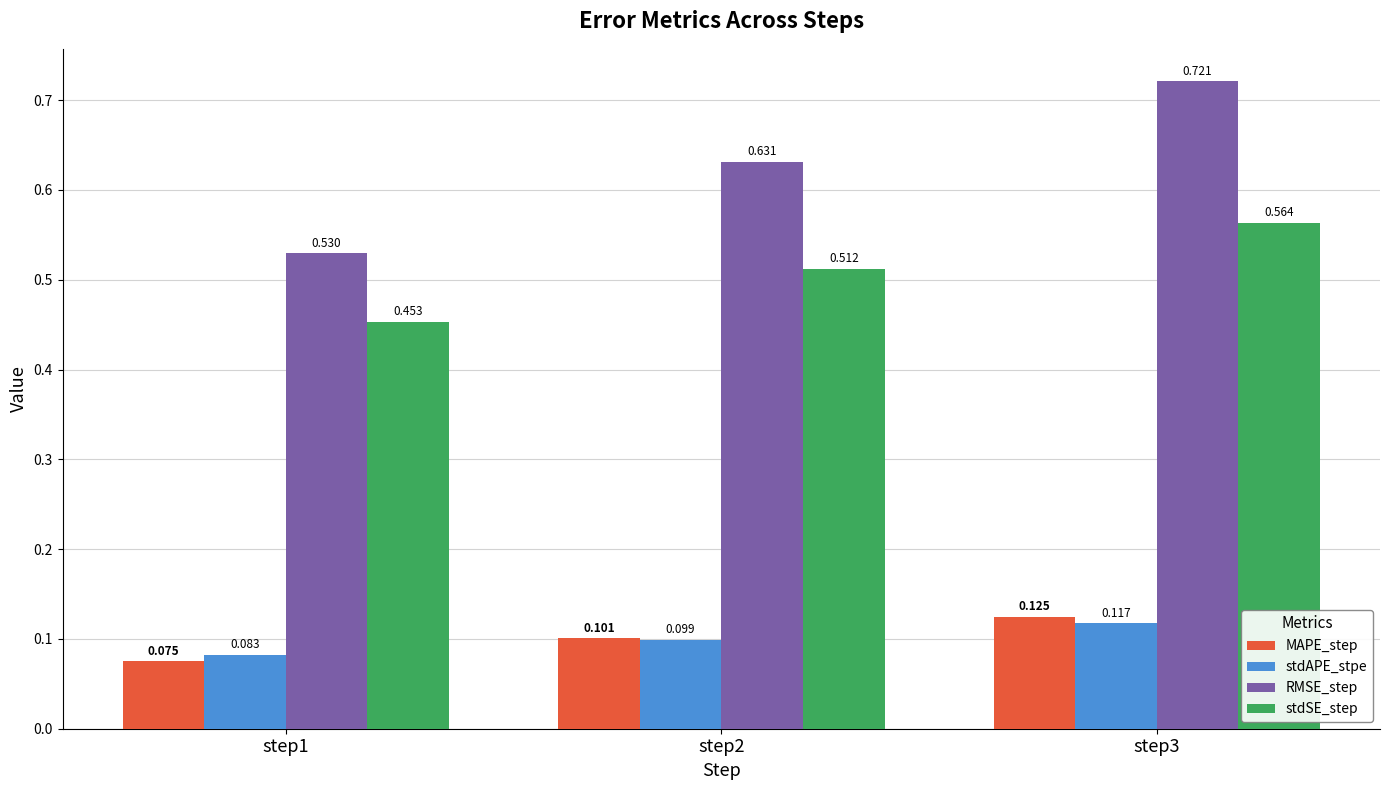

The RMSE_step series shows 0.7 at step1. True or false?

False